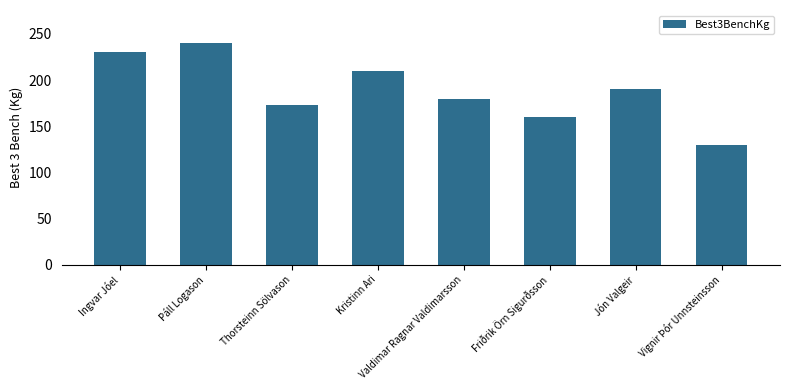

Where does the data first go above 190?

Ingvar Jóel